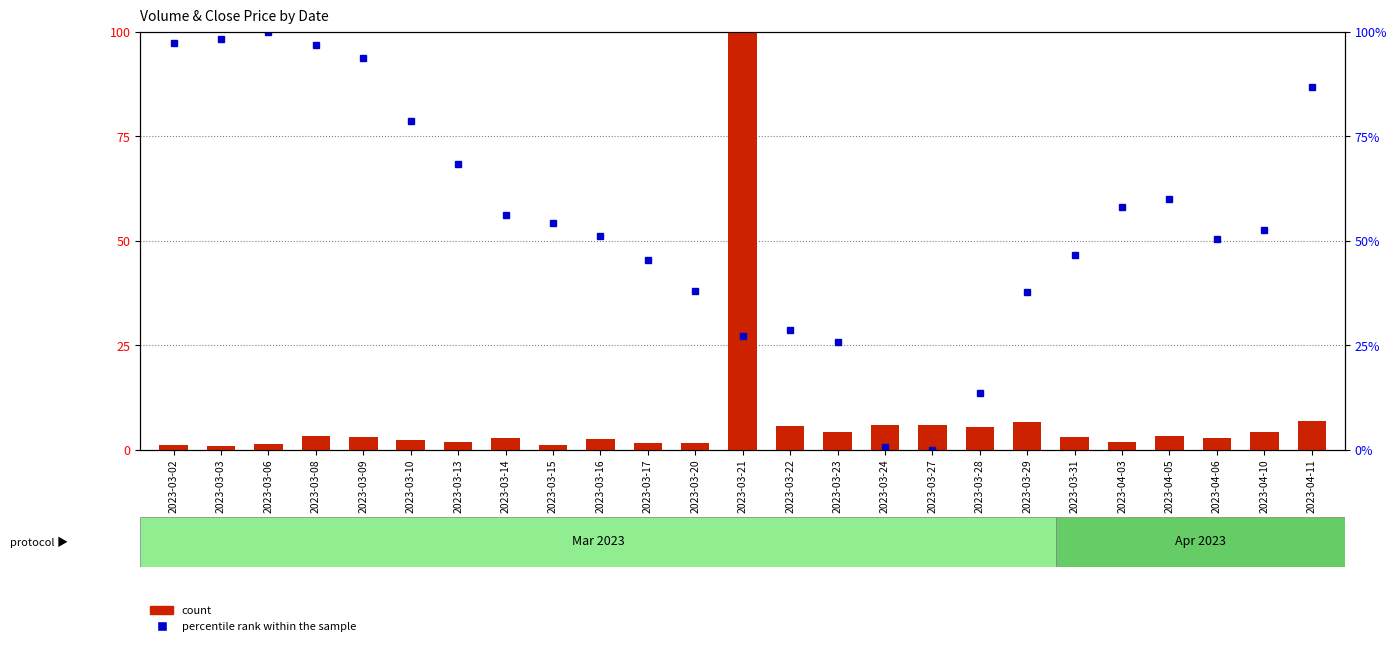

What is the change in value from 2023-03-02 to 2023-04-06?

+1.8